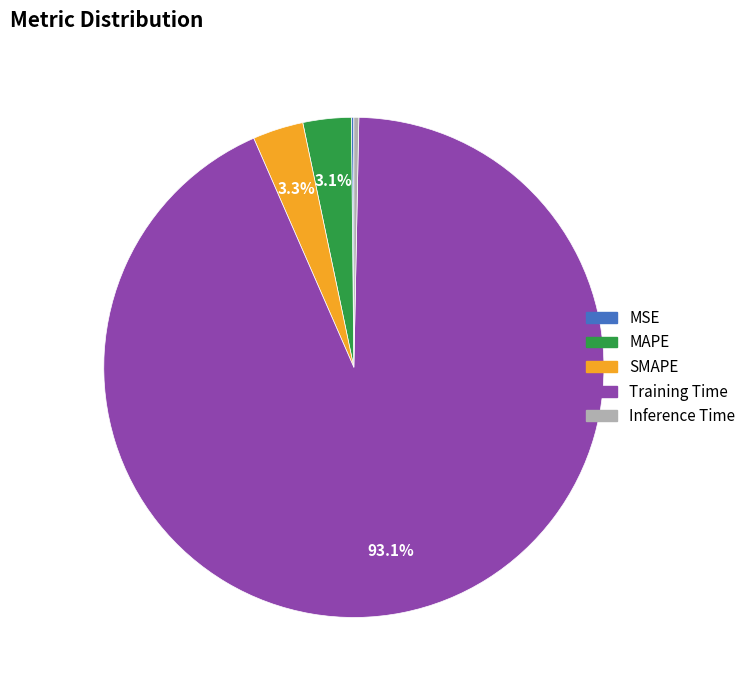

To the nearest percent, what is the average slice percentage?

20%